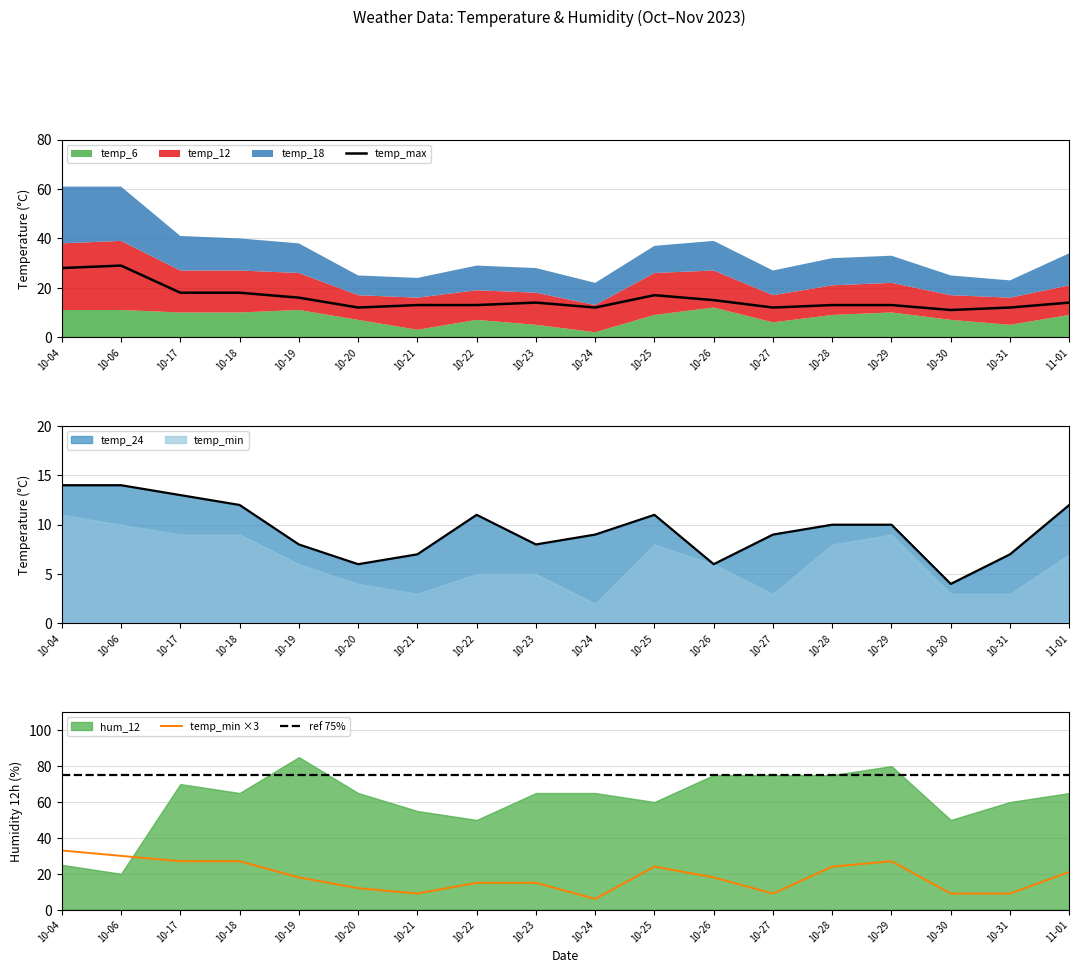

What is the average value of the temp_min series?

6